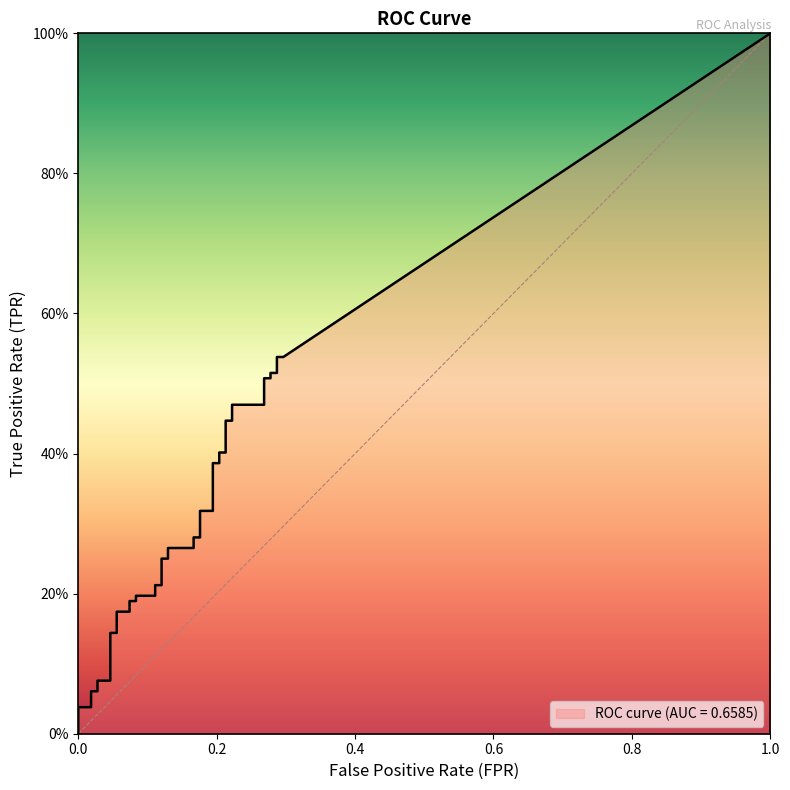

True or false: fpr has more than 0 points higher than both neighbors.

False